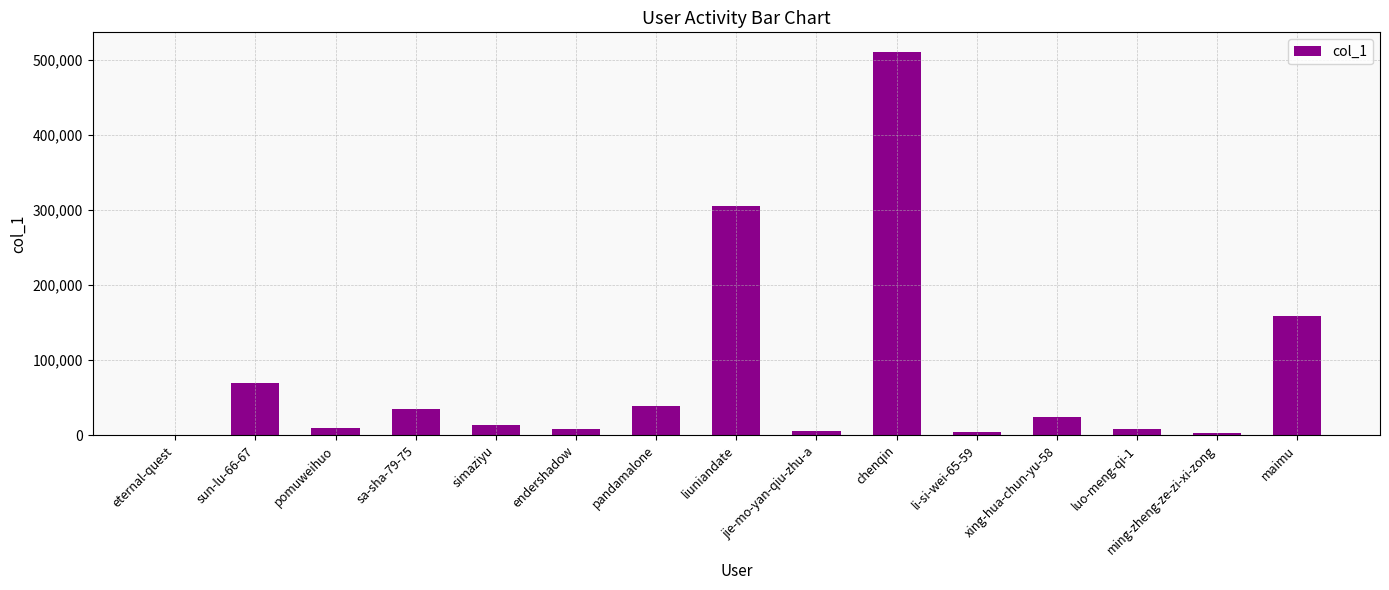

What is the change in value from chenqin to ming-zheng-ze-zi-xi-zong?

-508138